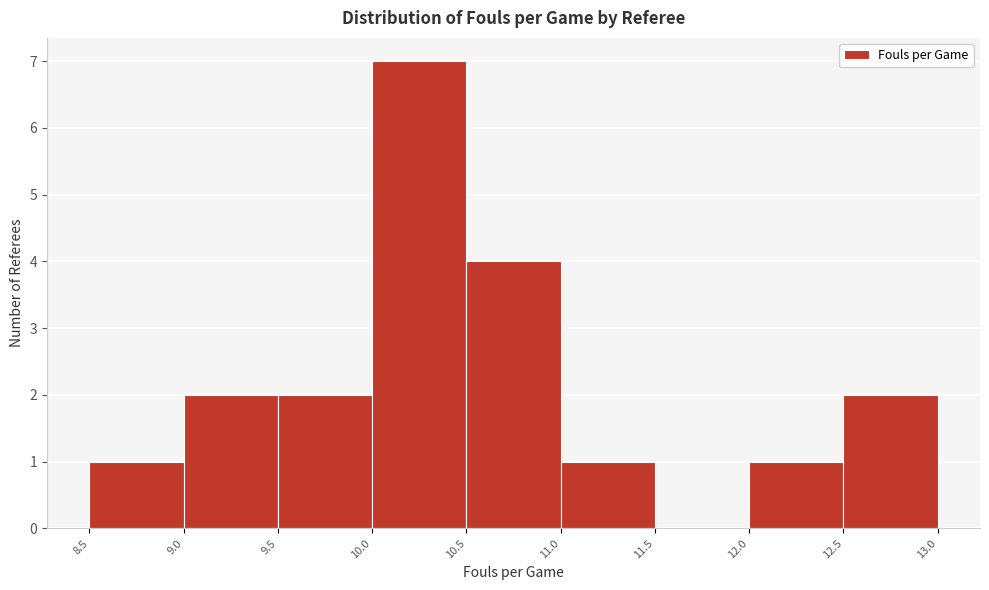

Reading left to right, transcribe this chart: for each bar, give the range it covers on the x-axis and its height. The values are not printed on the chart, so give them approximately, as read against the axis.

8.5 to 9.0: 1
9.0 to 9.5: 2
9.5 to 10.0: 2
10.0 to 10.5: 7
10.5 to 11.0: 4
11.0 to 11.5: 1
11.5 to 12.0: 0
12.0 to 12.5: 1
12.5 to 13.0: 2